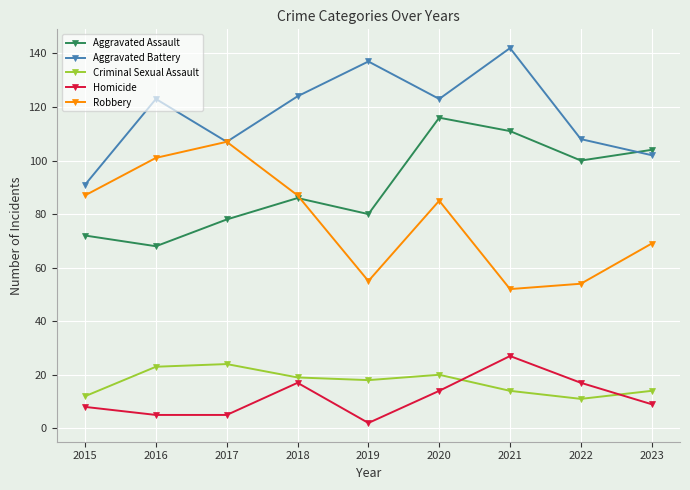

True or false: Homicide has a value of 17 at 2022.

True